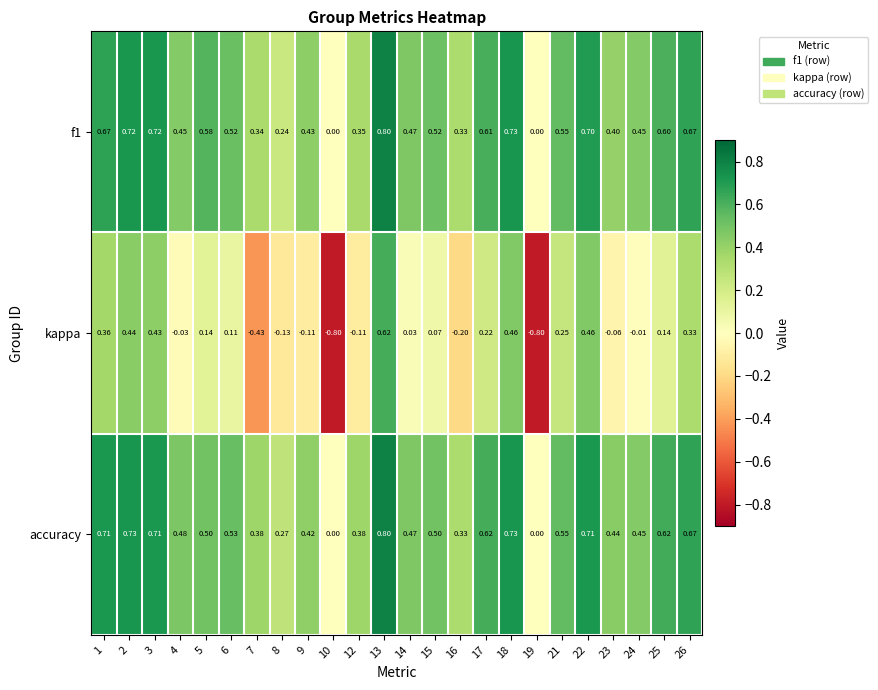

Is the value of f1 at 6 greater than the value of kappa at 21?

Yes